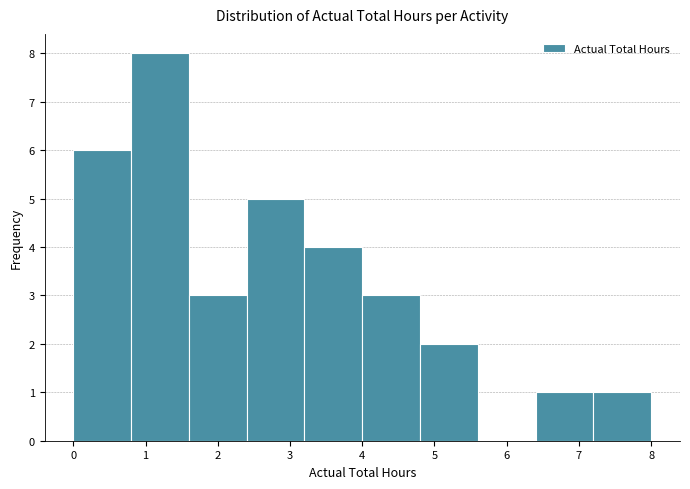

Reading left to right, list every bar in this chart as the range it spans on the x-axis followed by its height. The values are not printed on the chart, so give them approximately, as read against the axis.

0.0 to 0.8: 6
0.8 to 1.6: 8
1.6 to 2.4: 3
2.4 to 3.2: 5
3.2 to 4.0: 4
4.0 to 4.8: 3
4.8 to 5.6: 2
5.6 to 6.4: 0
6.4 to 7.2: 1
7.2 to 8.0: 1